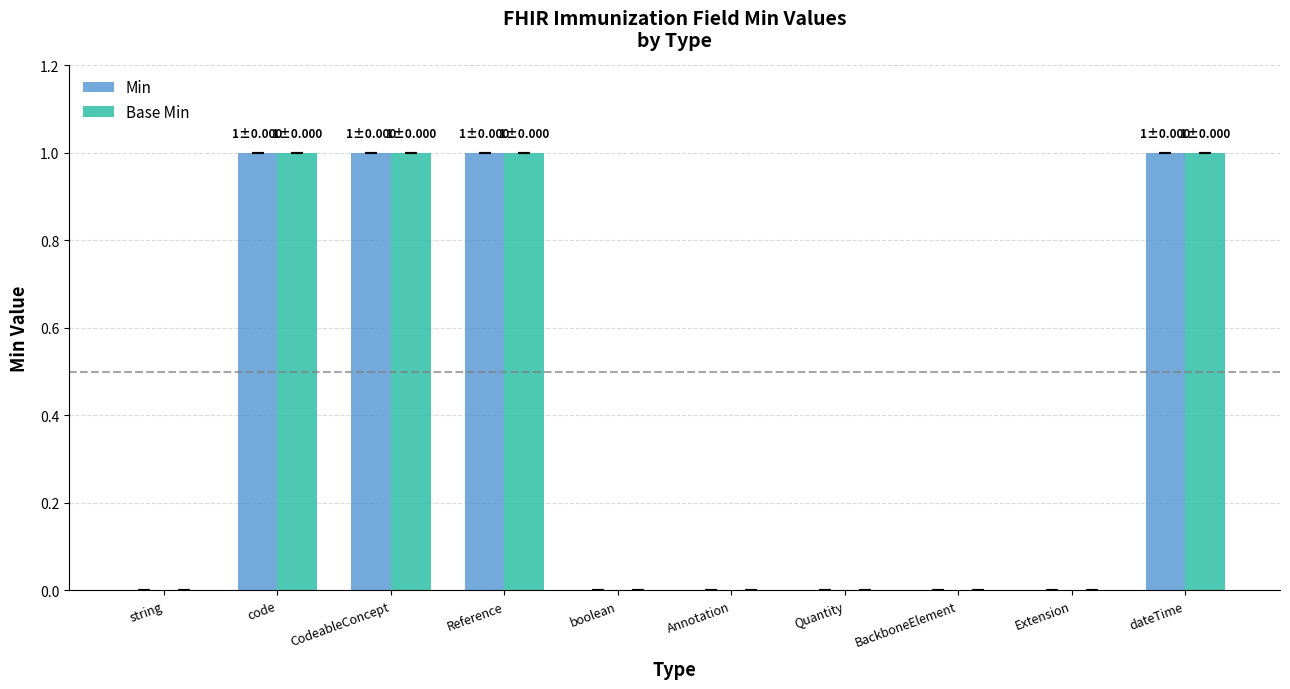

The Min series shows 1 at Reference. True or false?

True